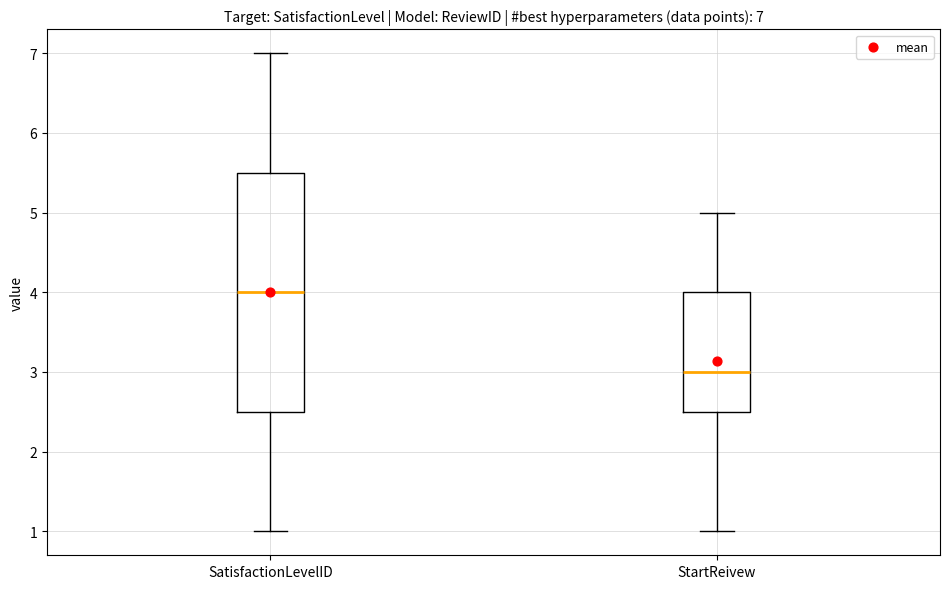

Which box's median line is the lowest?

StartReivew